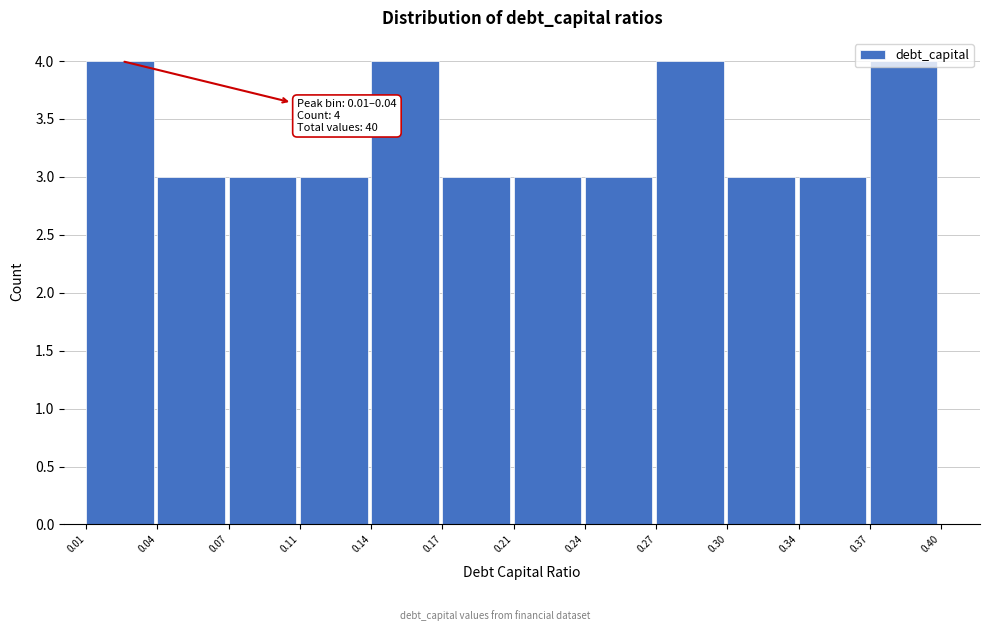

What is the value of the 9th bar from the left?

4